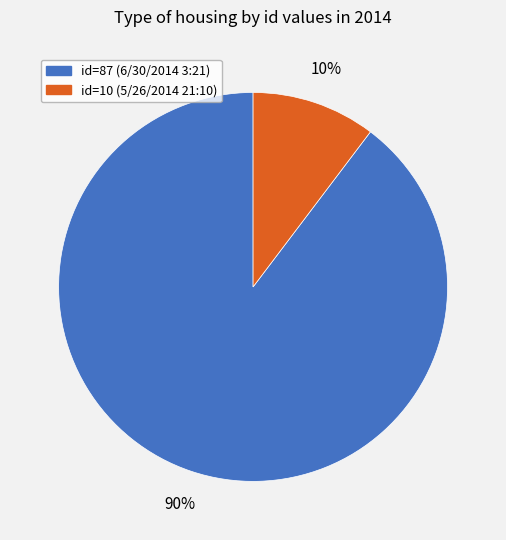

Rank the categories by value from lowest to highest.

id=10 (5/26/2014 21:10), id=87 (6/30/2014 3:21)